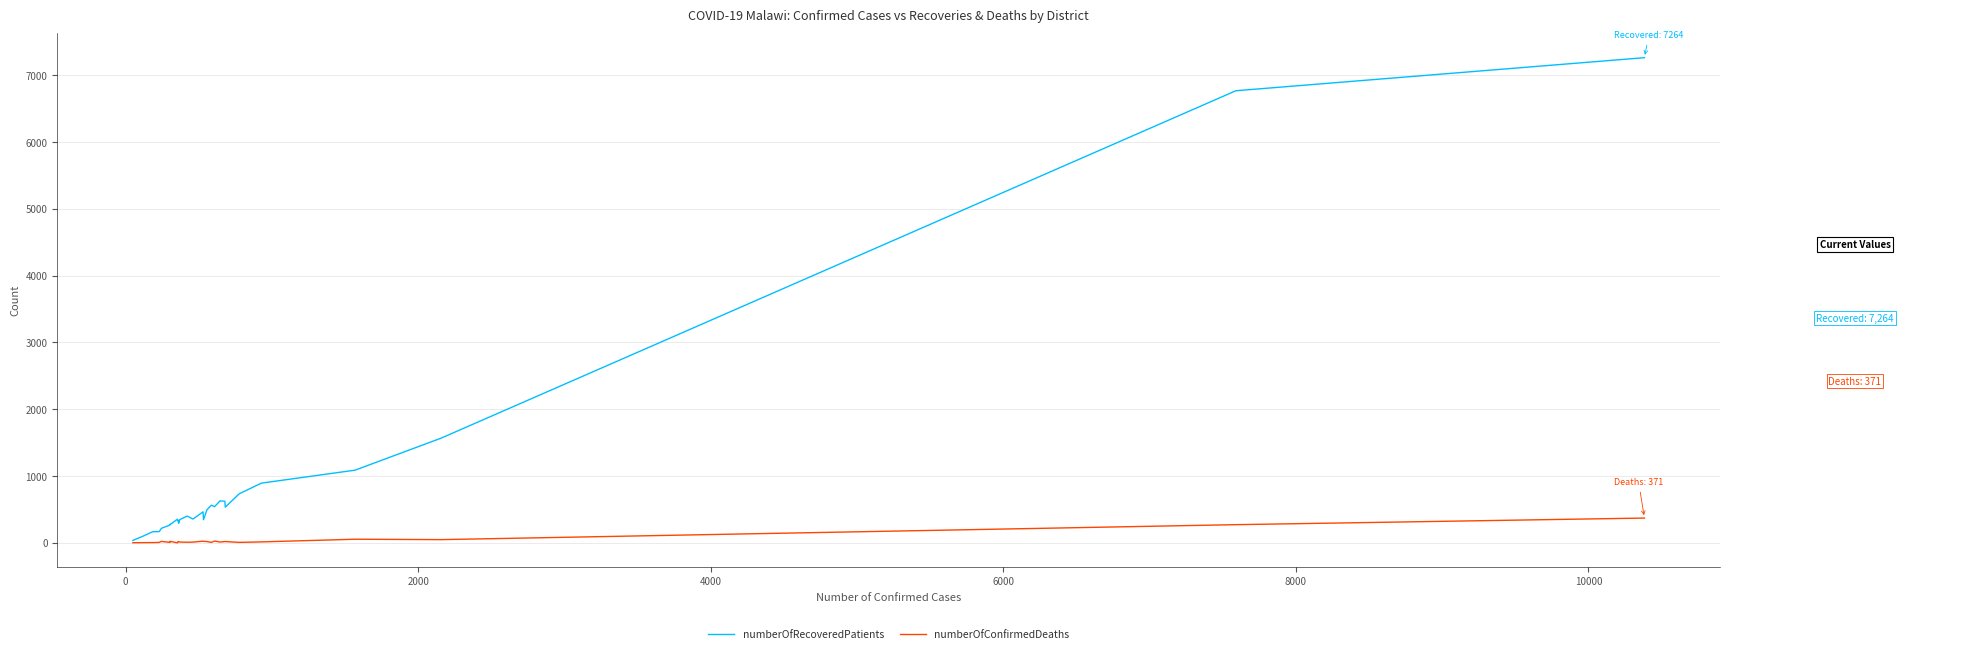

Does the chart display data point markers on the line(s)?

No